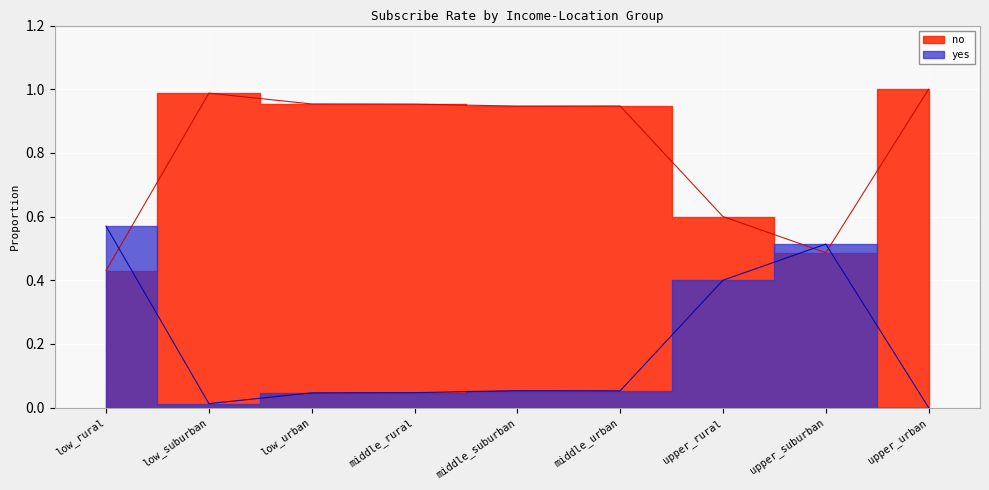

Reading right to left, list all the values displayed in this chart.

no: upper_urban=1.0	upper_suburban=0.5	upper_rural=0.6	middle_urban=0.9	middle_suburban=0.9	middle_rural=1.0	low_urban=1.0	low_suburban=1.0	low_rural=0.4
yes: upper_urban=0.0	upper_suburban=0.5	upper_rural=0.4	middle_urban=0.1	middle_suburban=0.1	middle_rural=0.0	low_urban=0.0	low_suburban=0.0	low_rural=0.6